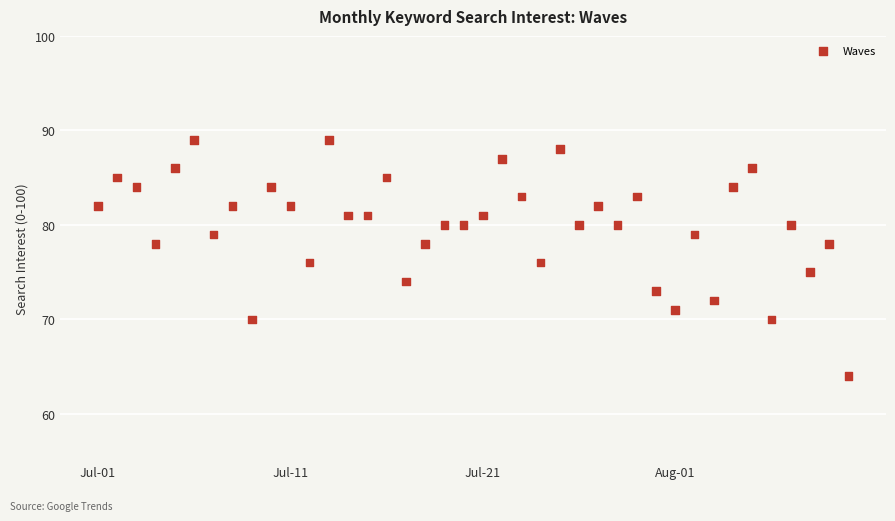

What is the range of Y values (max minus min)?

25